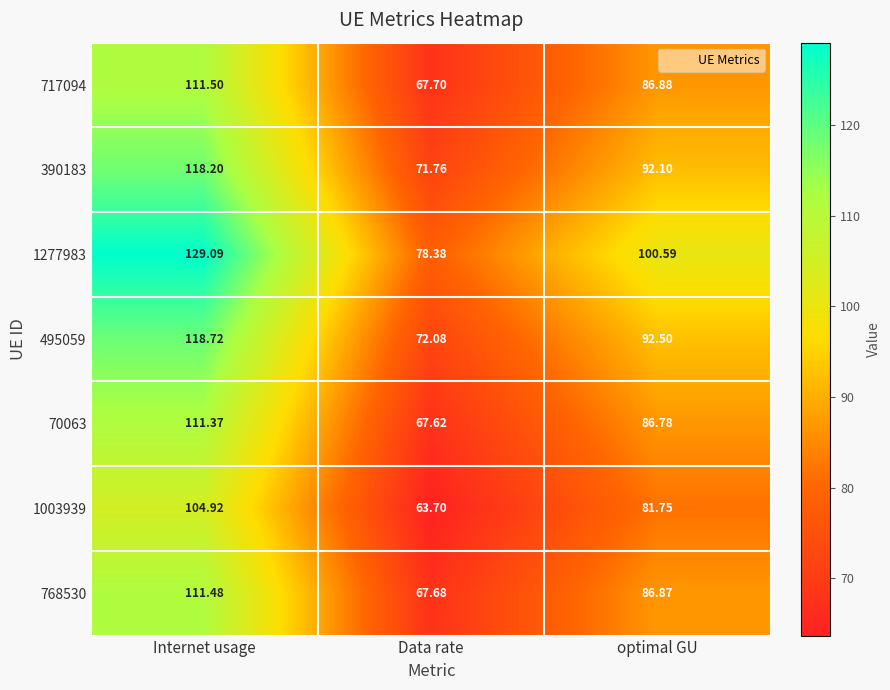

What is the total value across all series at Data rate?

488.9